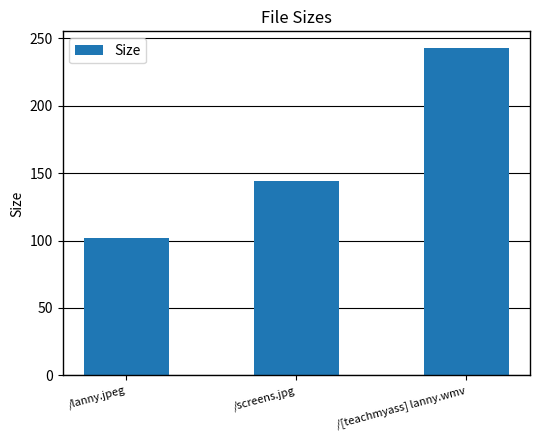

What is the sum of the values at /[teachmyass] lanny.wmv and /screens.jpg?

387.4